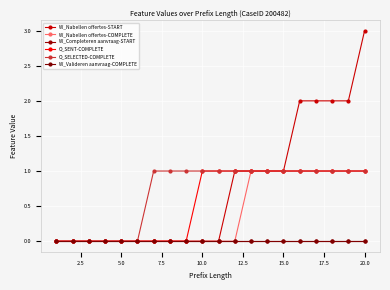

What is the sum of all O_SENT-COMPLETE values?

11